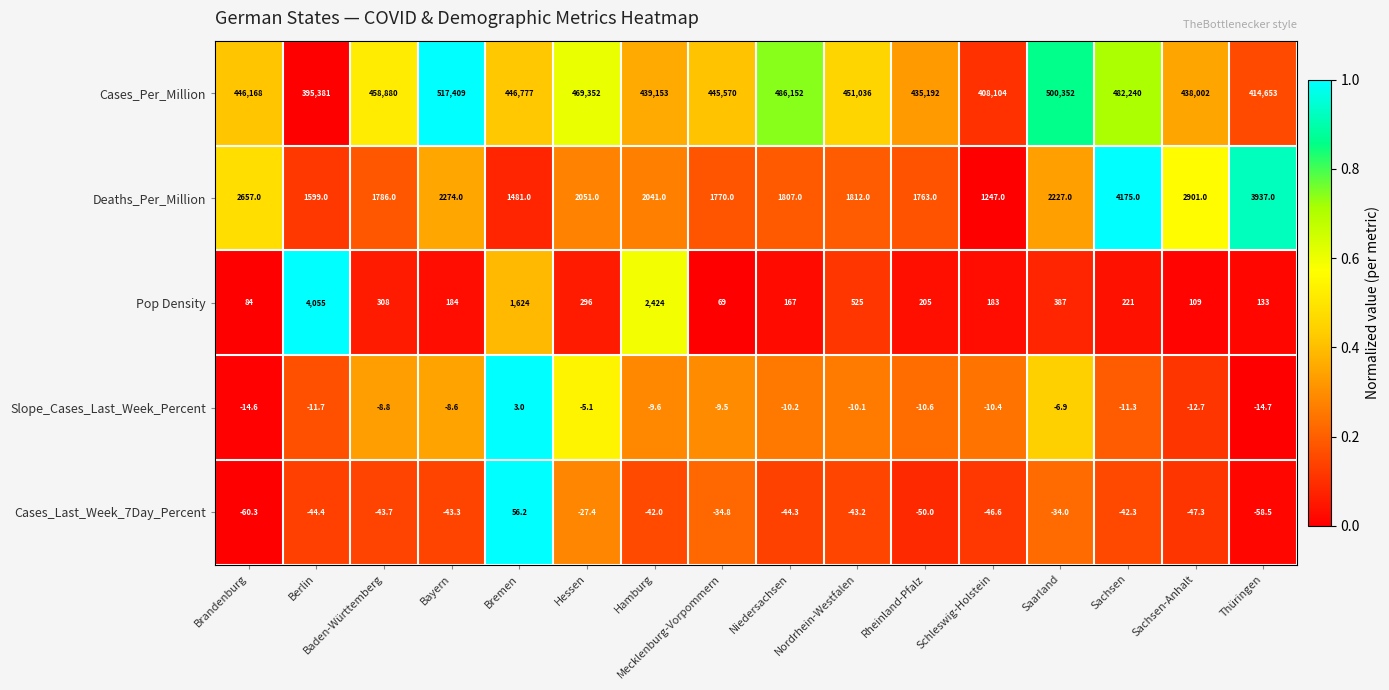

Between Baden-Württemberg and Nordrhein-Westfalen, which series saw the biggest shift?

Cases_Per_Million